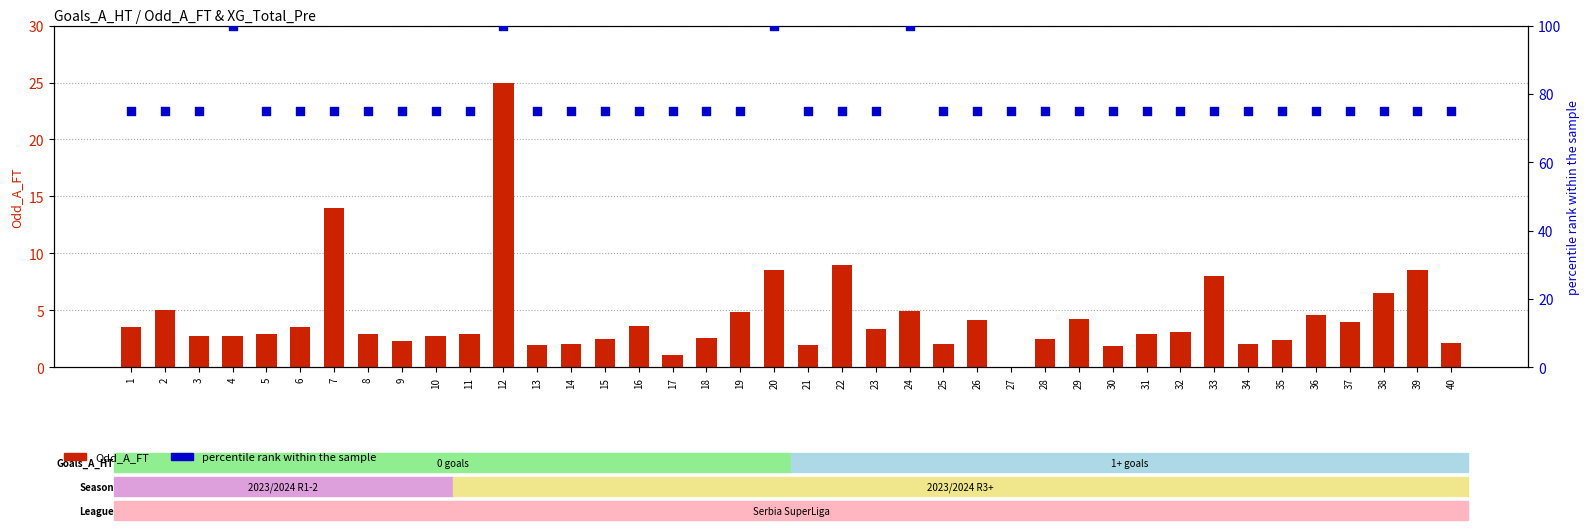

What is the total value across all series at 5?

77.9